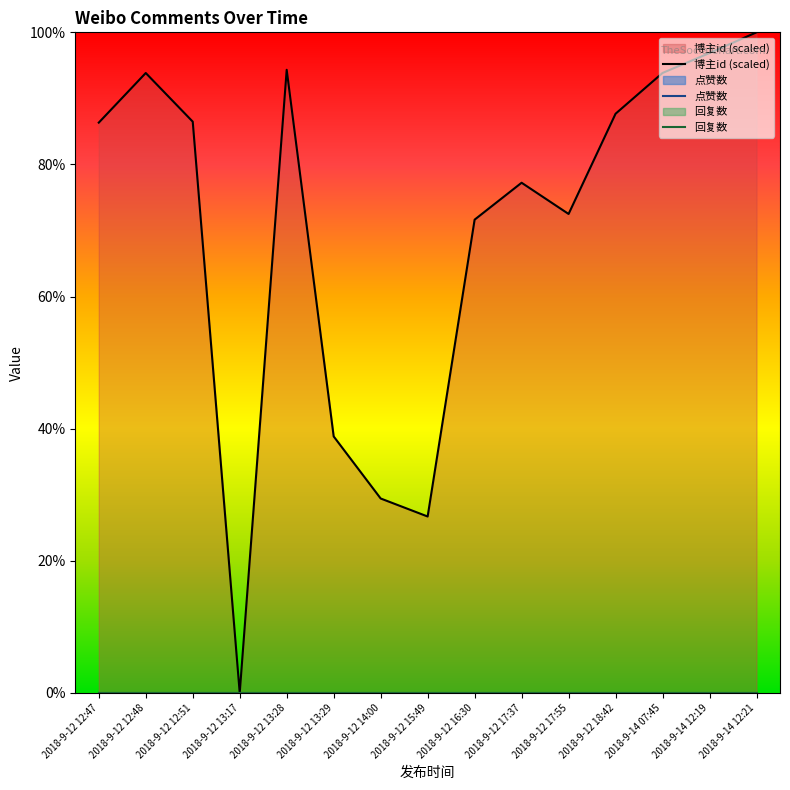

True or false: 点赞数 and 博主id (scaled) cross at least once.

False